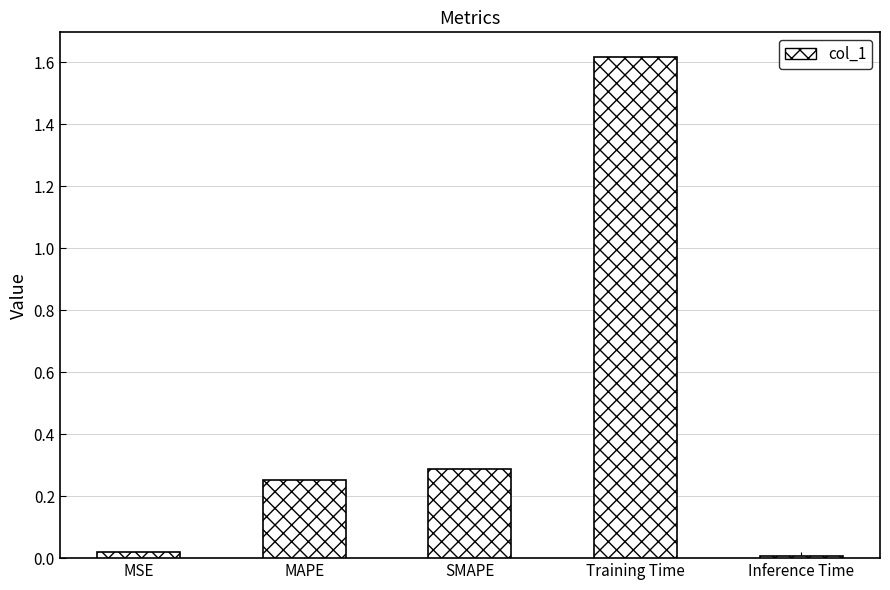

True or false: the data shows 0.3 at SMAPE.

True